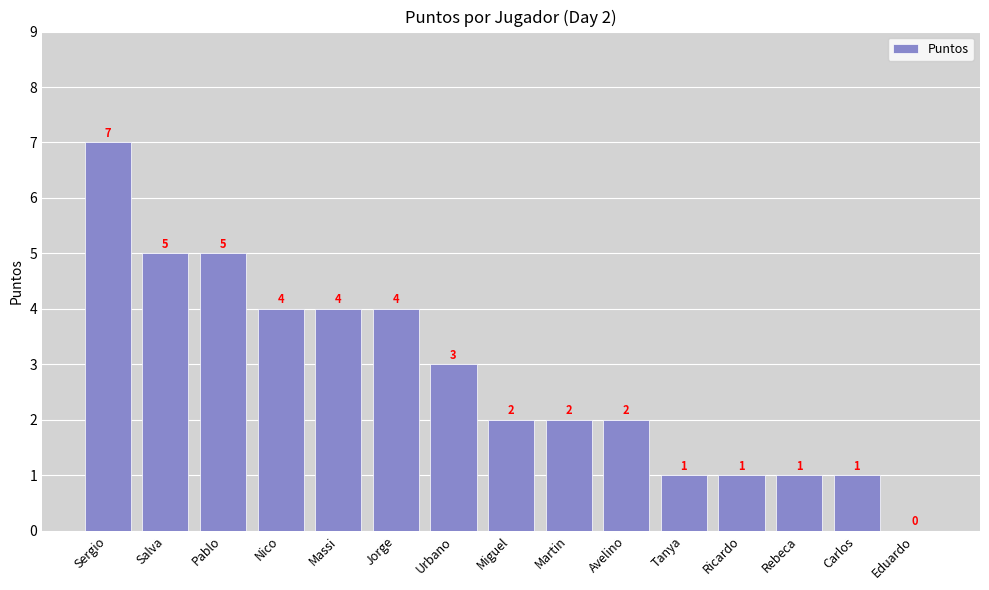

What is the sum of the values at Salva and Urbano?

8